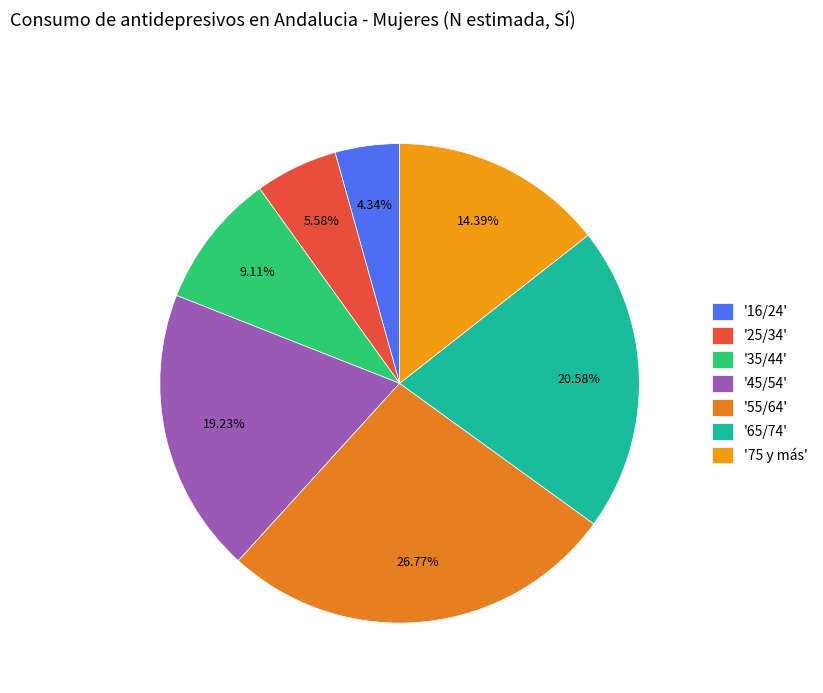

How many segments does this pie chart have?

7